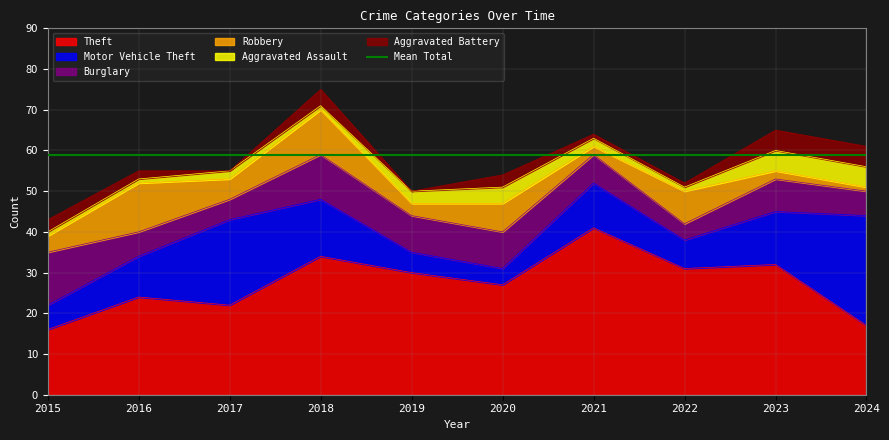

Does the chart display data point markers on the line(s)?

No